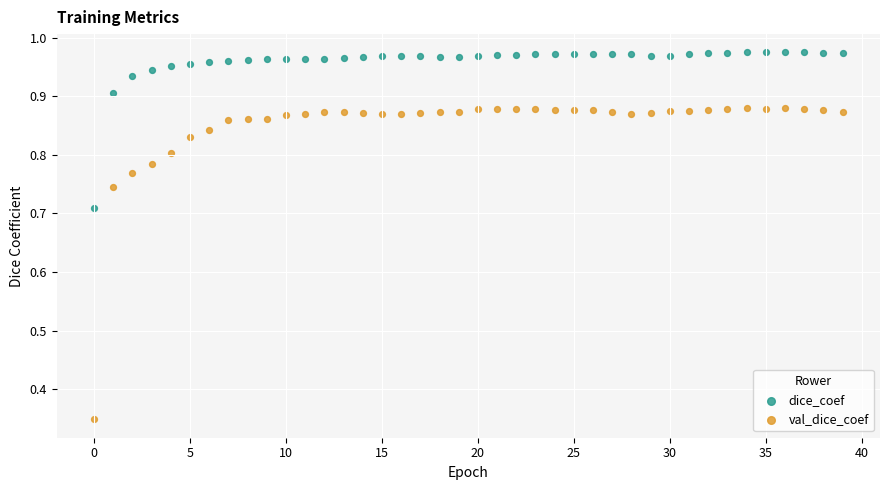

Which series has the widest spread of Y values?

val_dice_coef